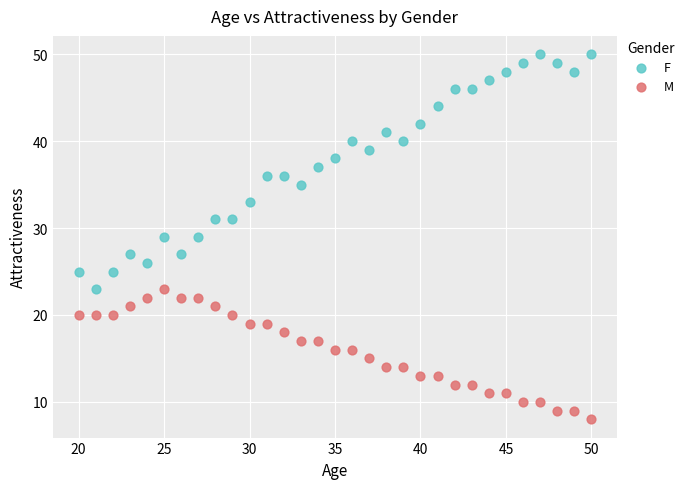

What is the X range (max minus min) for the scatter plot?

30